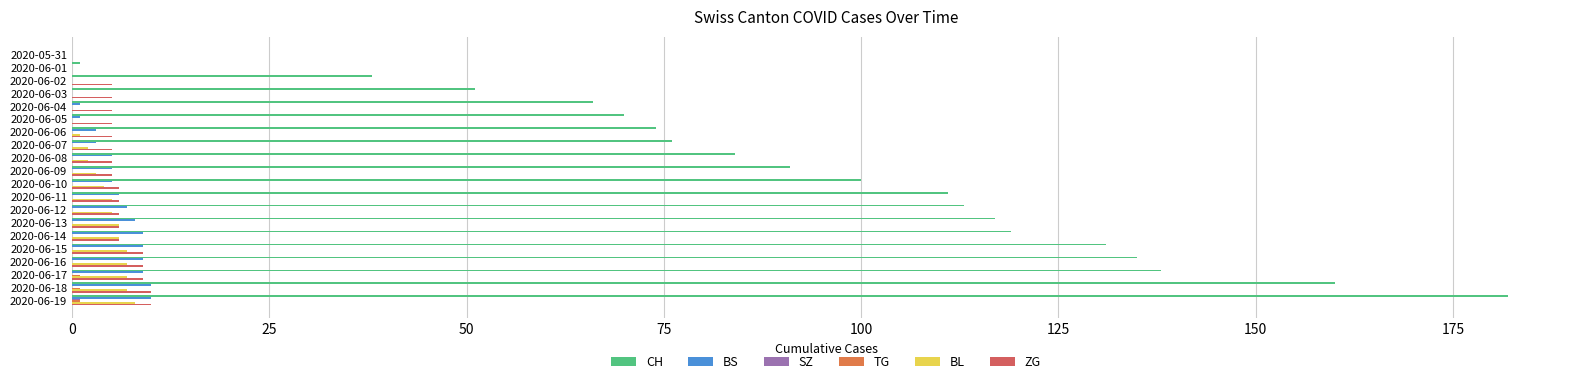

Count the number of data series in this chart.

6